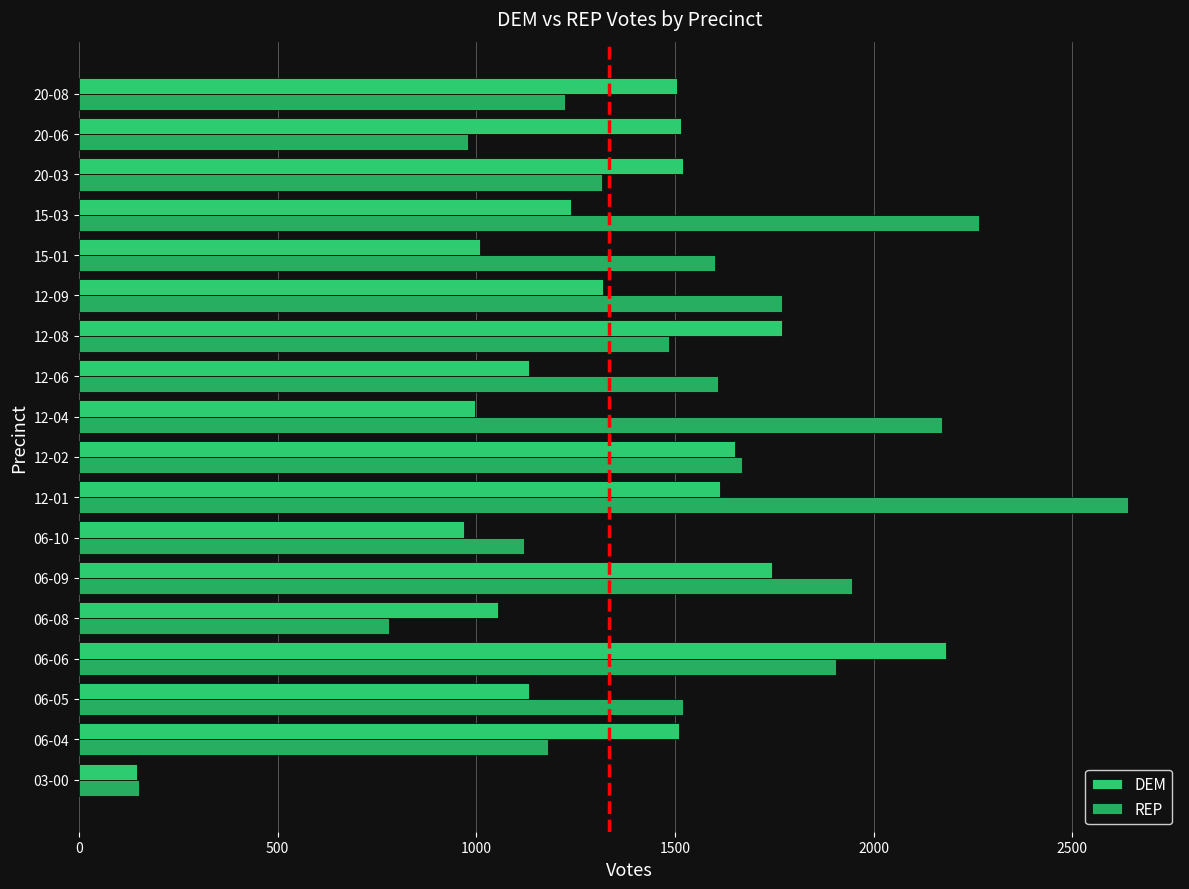

What is the average value of the DEM series?

1333.6